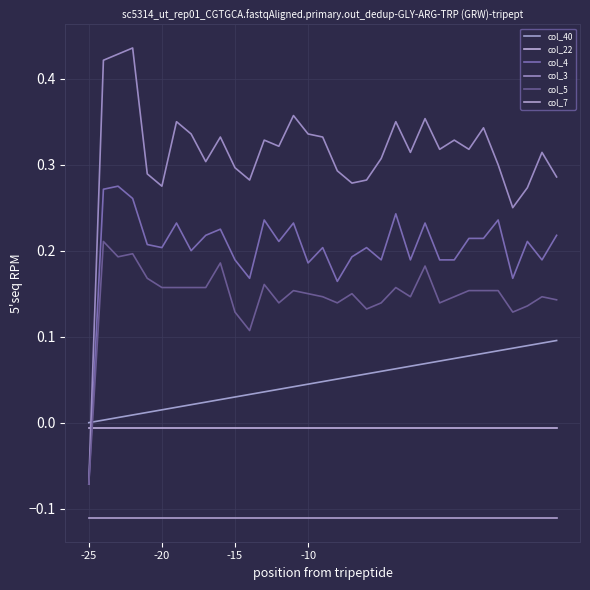

Count the number of categories in the chart.

33